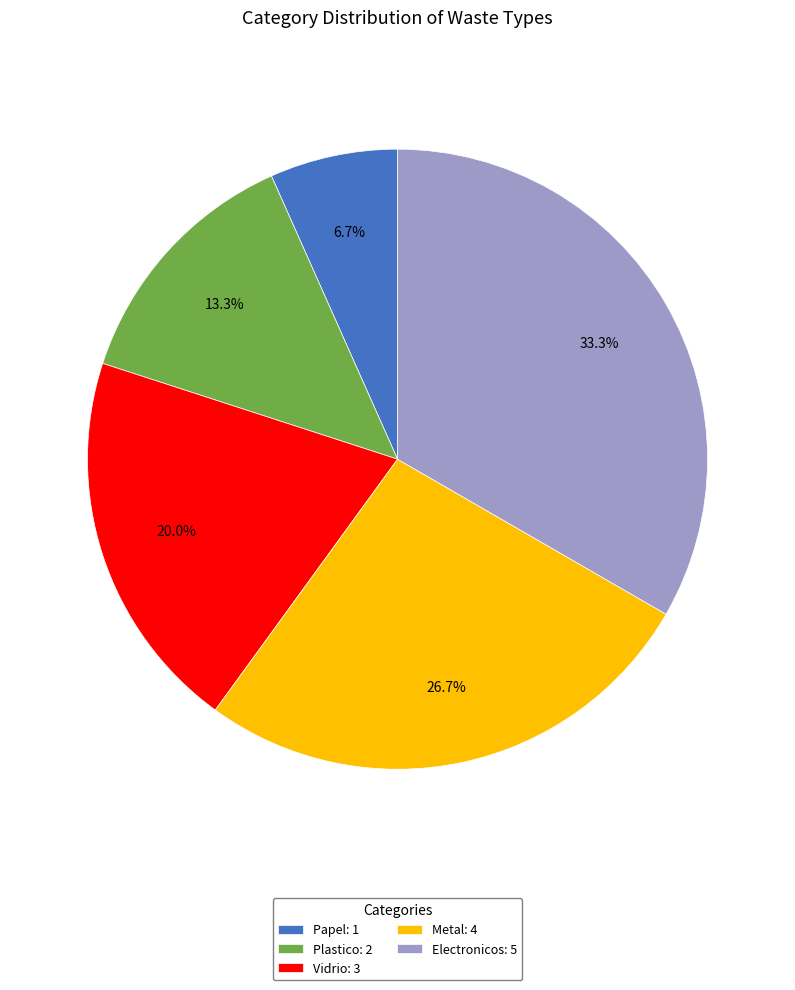

How many slices are in this pie chart?

5